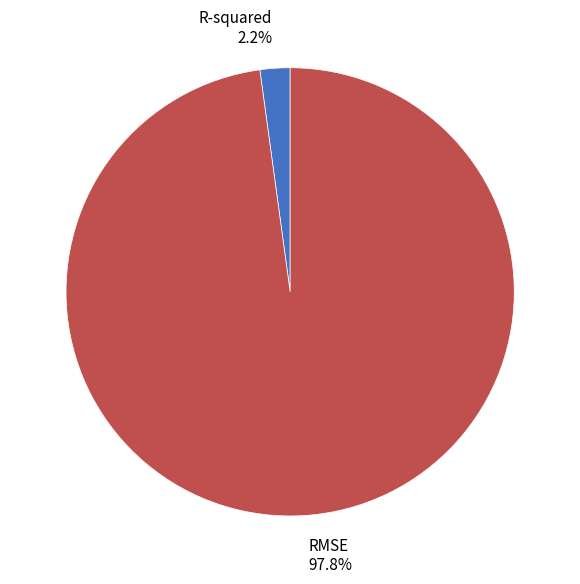

What is the largest slice in the pie chart?

RMSE